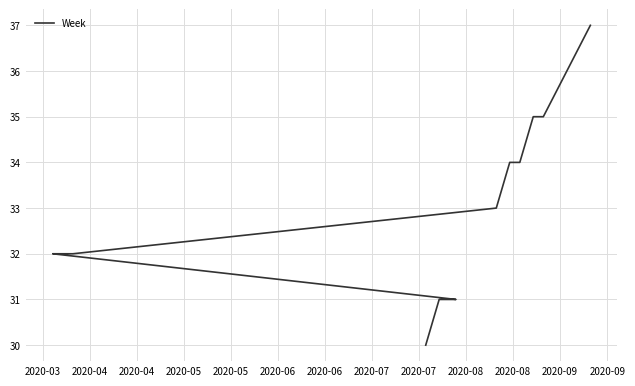

What is the difference between the second highest and second lowest values?

5